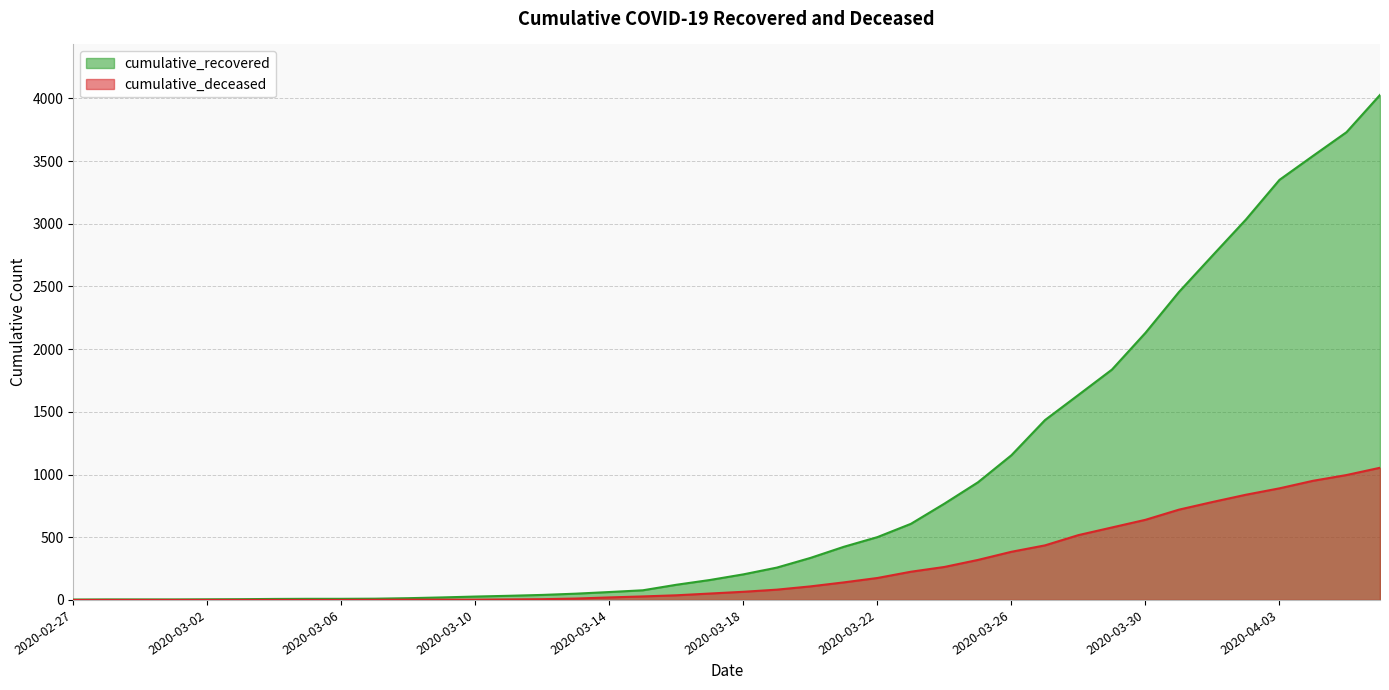

What is the label of the 34th point from the right?

2020-03-04